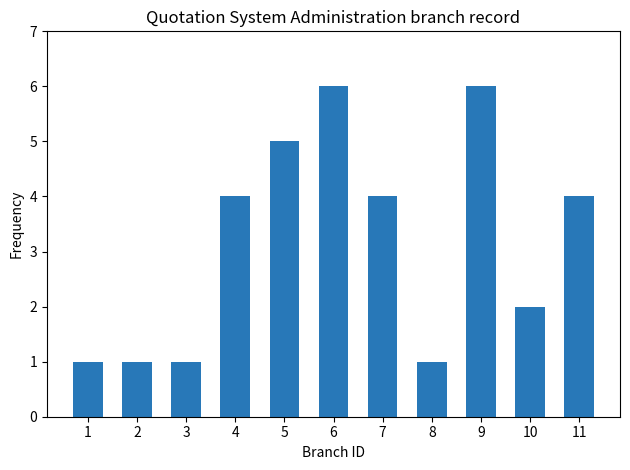

How many data points are less than 4?

5